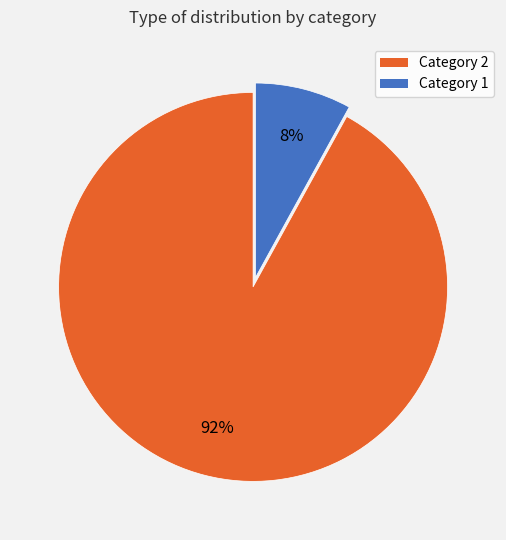

Count the number of slices in the pie.

2